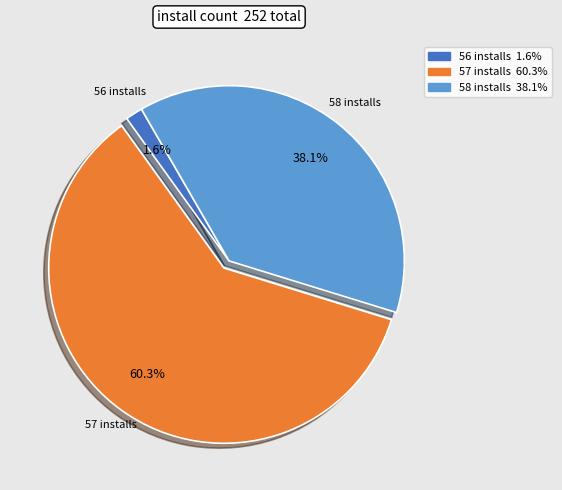

What percentage is NOT represented by 58 installs?

61.9%